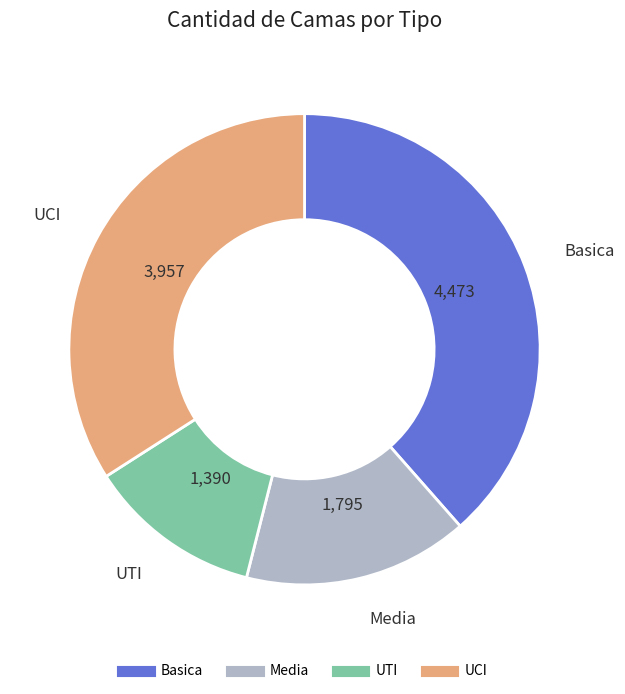

Do UCI and UTI together represent more than half of the pie?

No